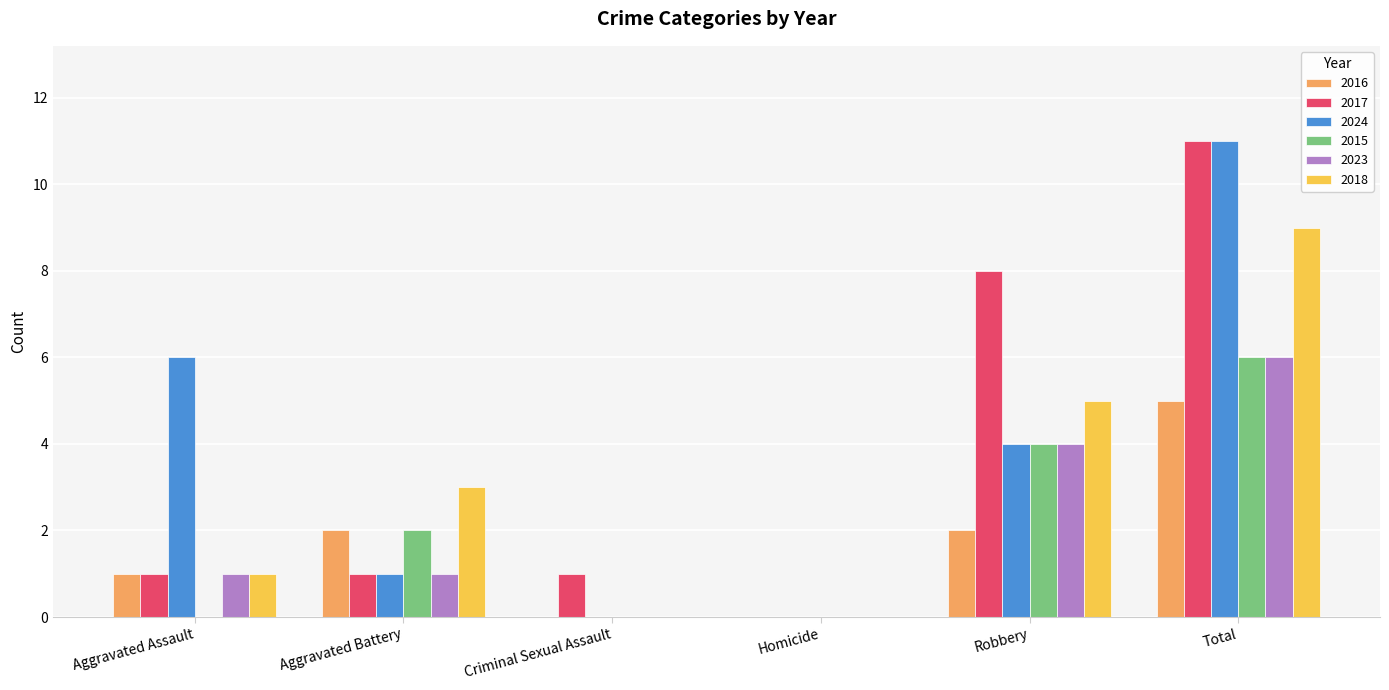

Which series changed the most between Aggravated Assault and Robbery?

2017